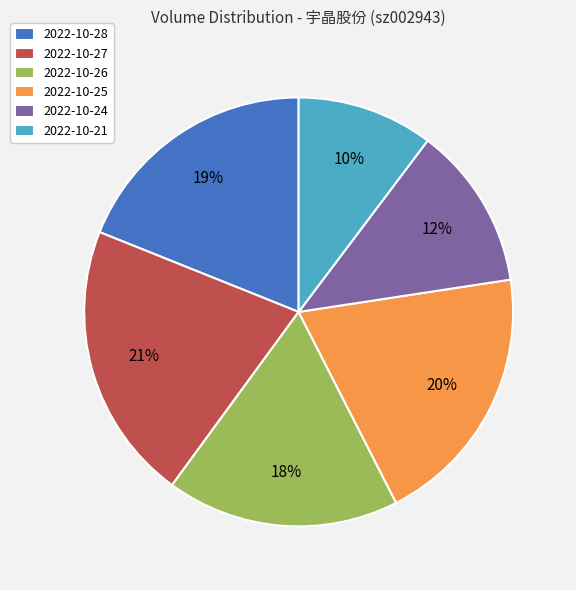

Rank the categories by value from lowest to highest.

2022-10-21, 2022-10-24, 2022-10-26, 2022-10-28, 2022-10-25, 2022-10-27